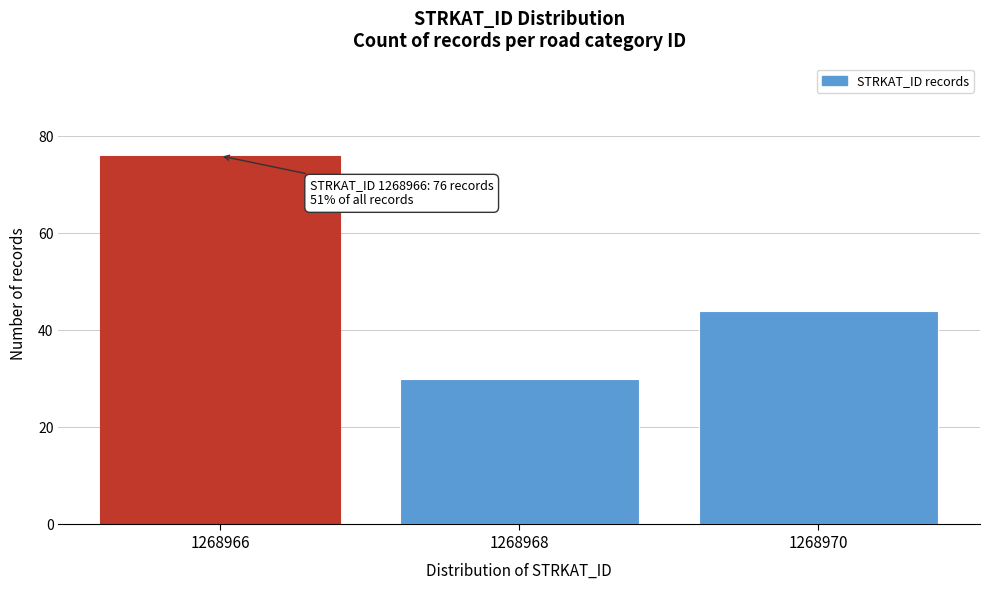

Reading right to left, extract all data points from this chart.

44	30	76